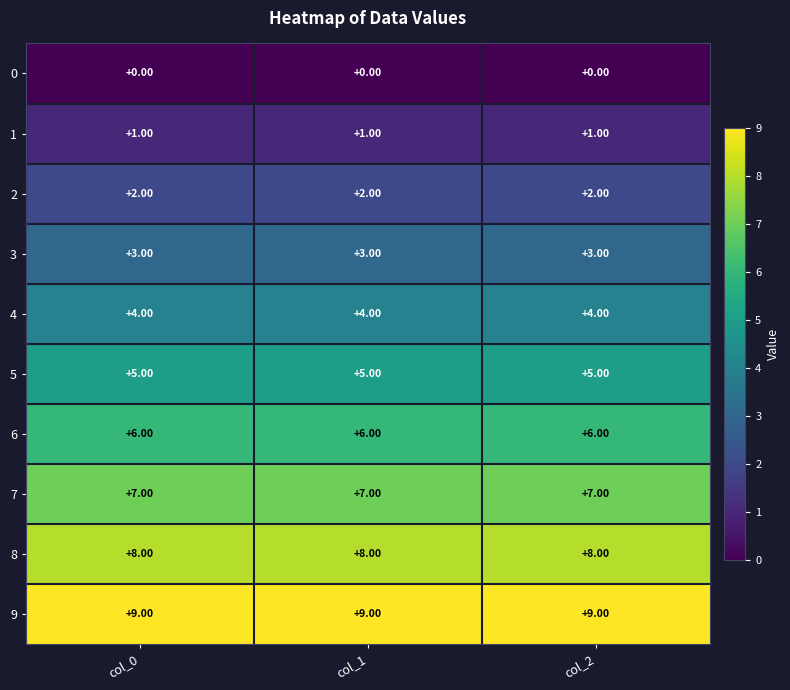

What is the total value across all series at col_2?

45